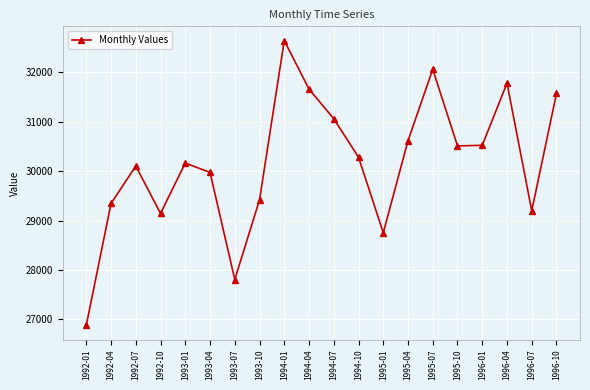

What is the sum of the values at 1992-01 and 1996-04?

58664